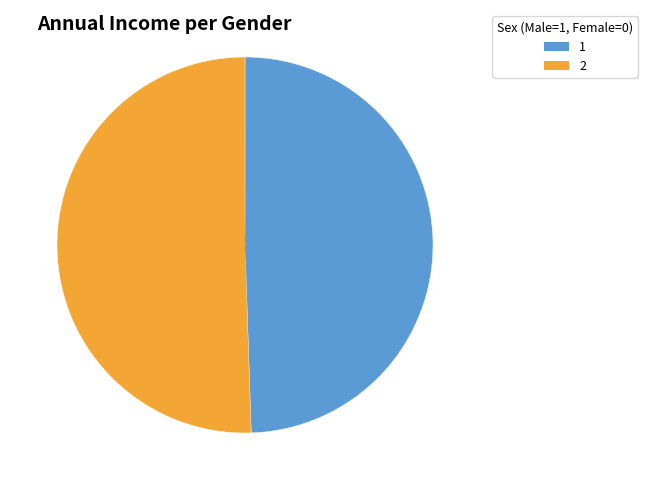

Is there any slice that represents more than half of the pie?

Yes